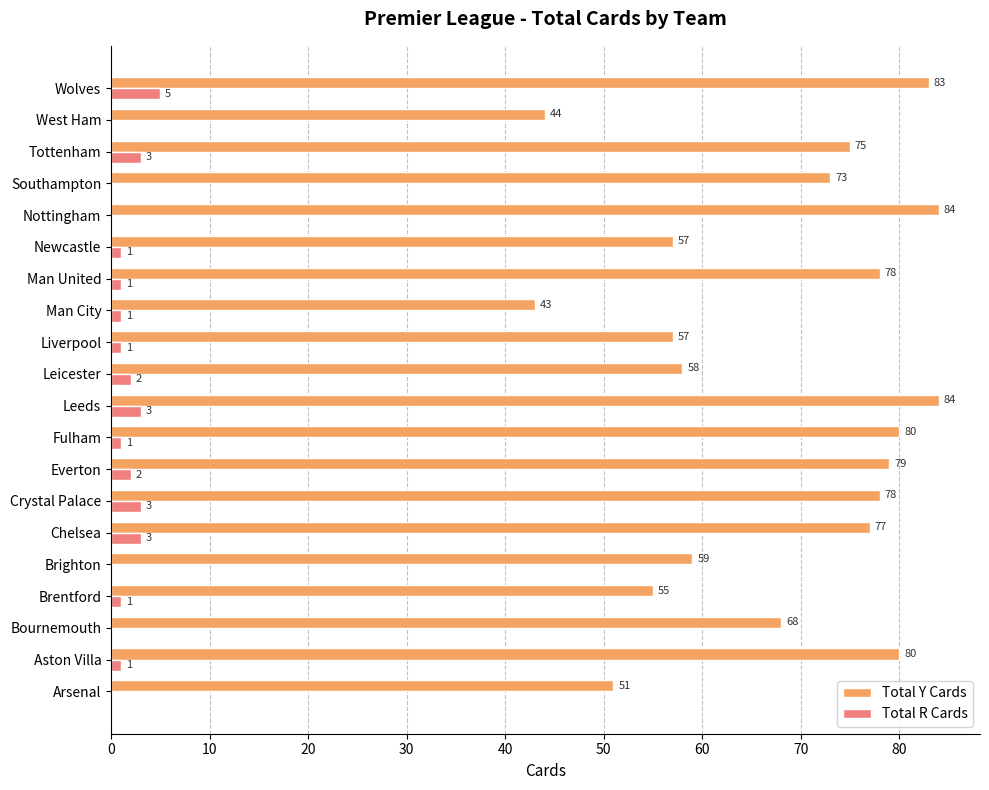

What is the total value across all series at Leicester?

60